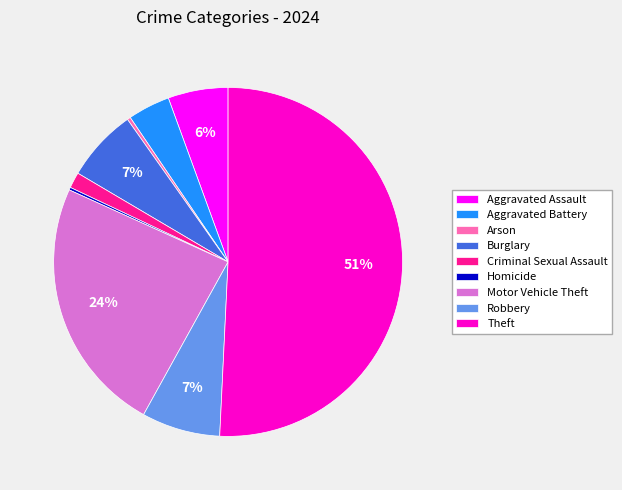

Which category has the biggest portion of the pie?

Theft